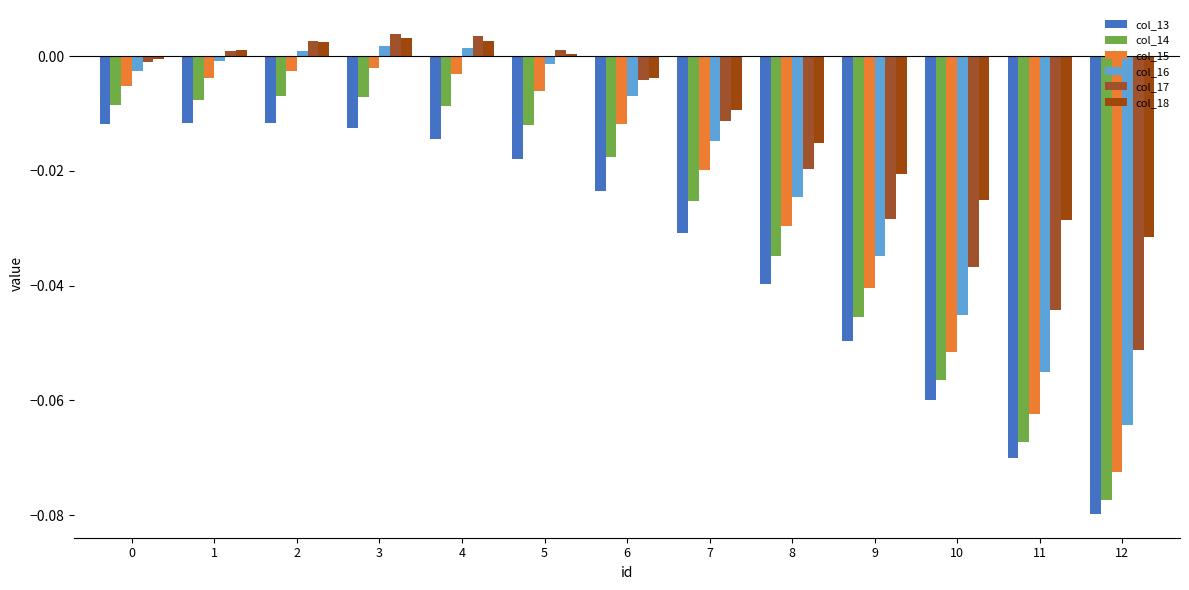

At which category does the chart reach its minimum across all series?

12